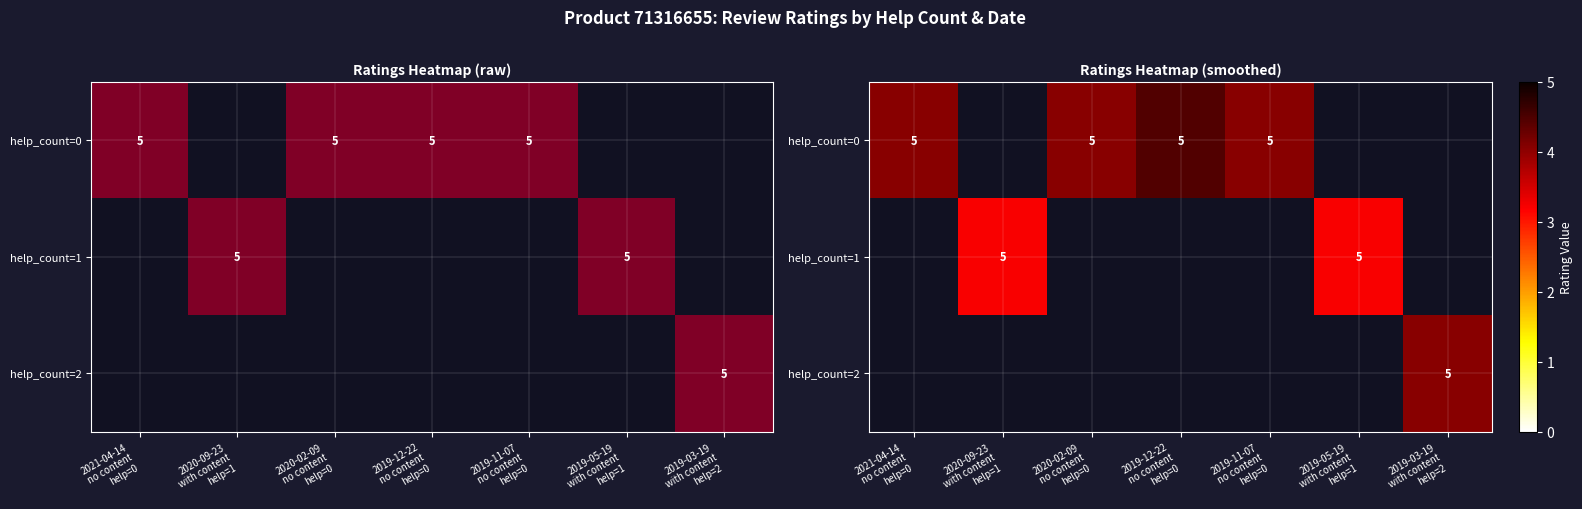

How many distinct data groups are displayed?

3